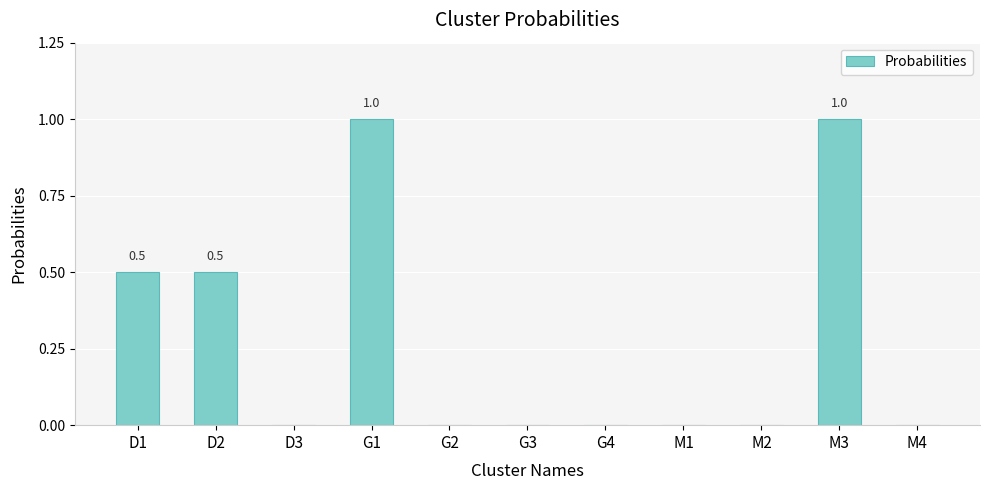

What is the maximum value shown in the chart?

1.0